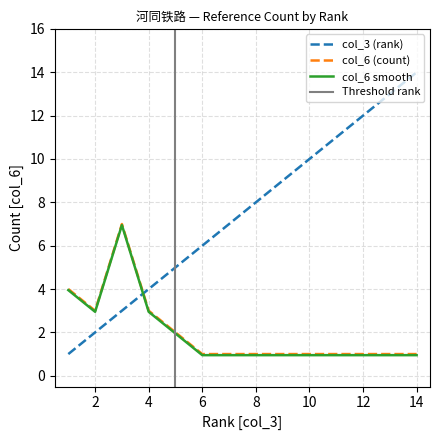

Which series has the largest total across all categories?

col_3 (rank)